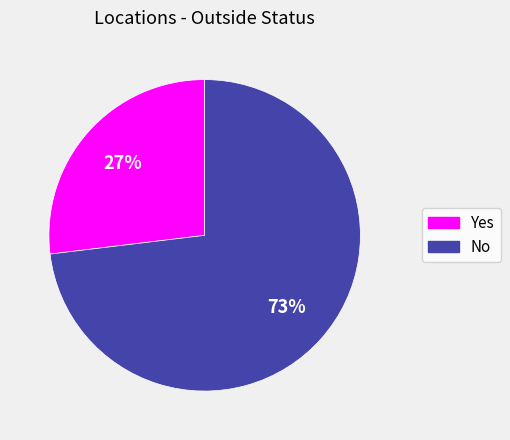

How many segments does this pie chart have?

2